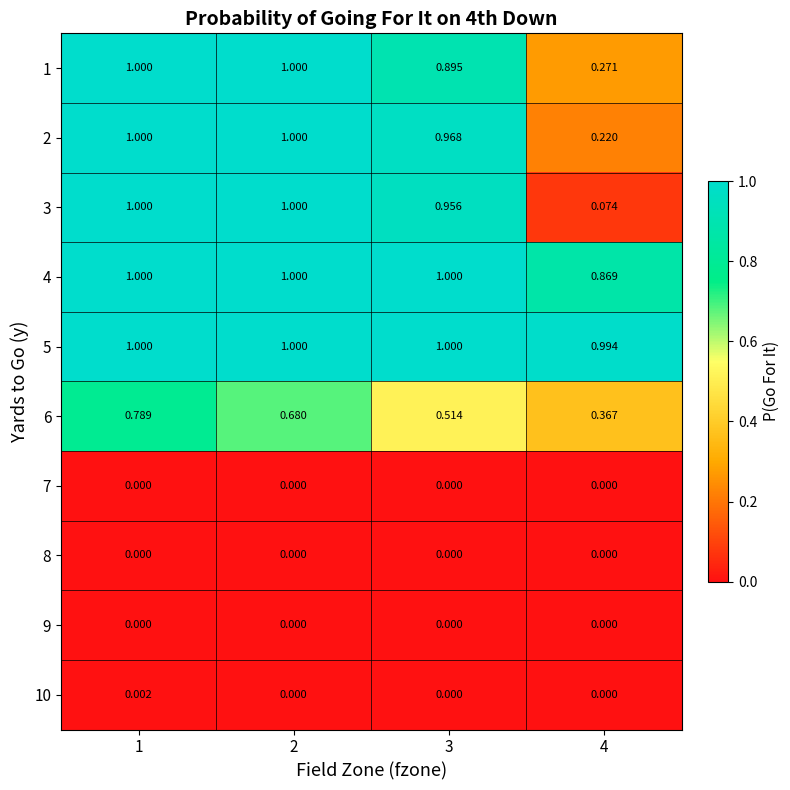

Is the value of 3 at 1 greater than the value of 7 at 4?

Yes